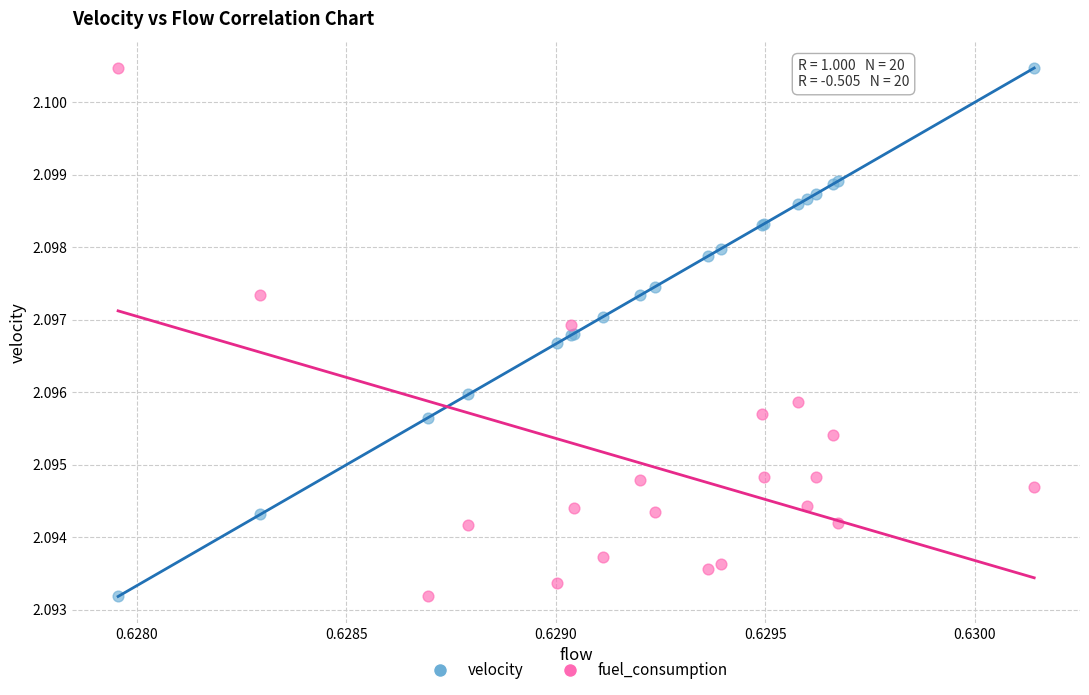

What are all the series names shown in the legend?

velocity, fuel_consumption